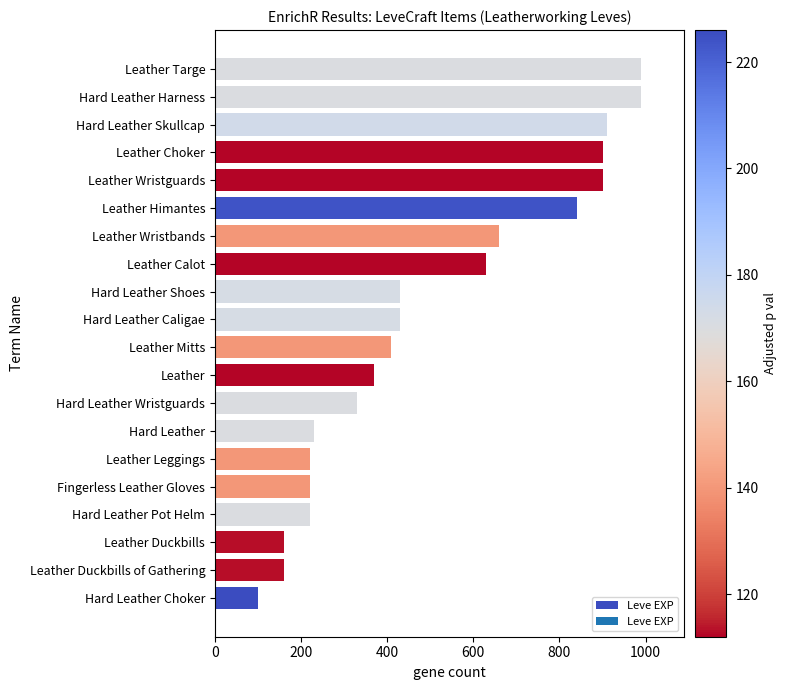

The value at Leather Calot is 630. True or false?

True